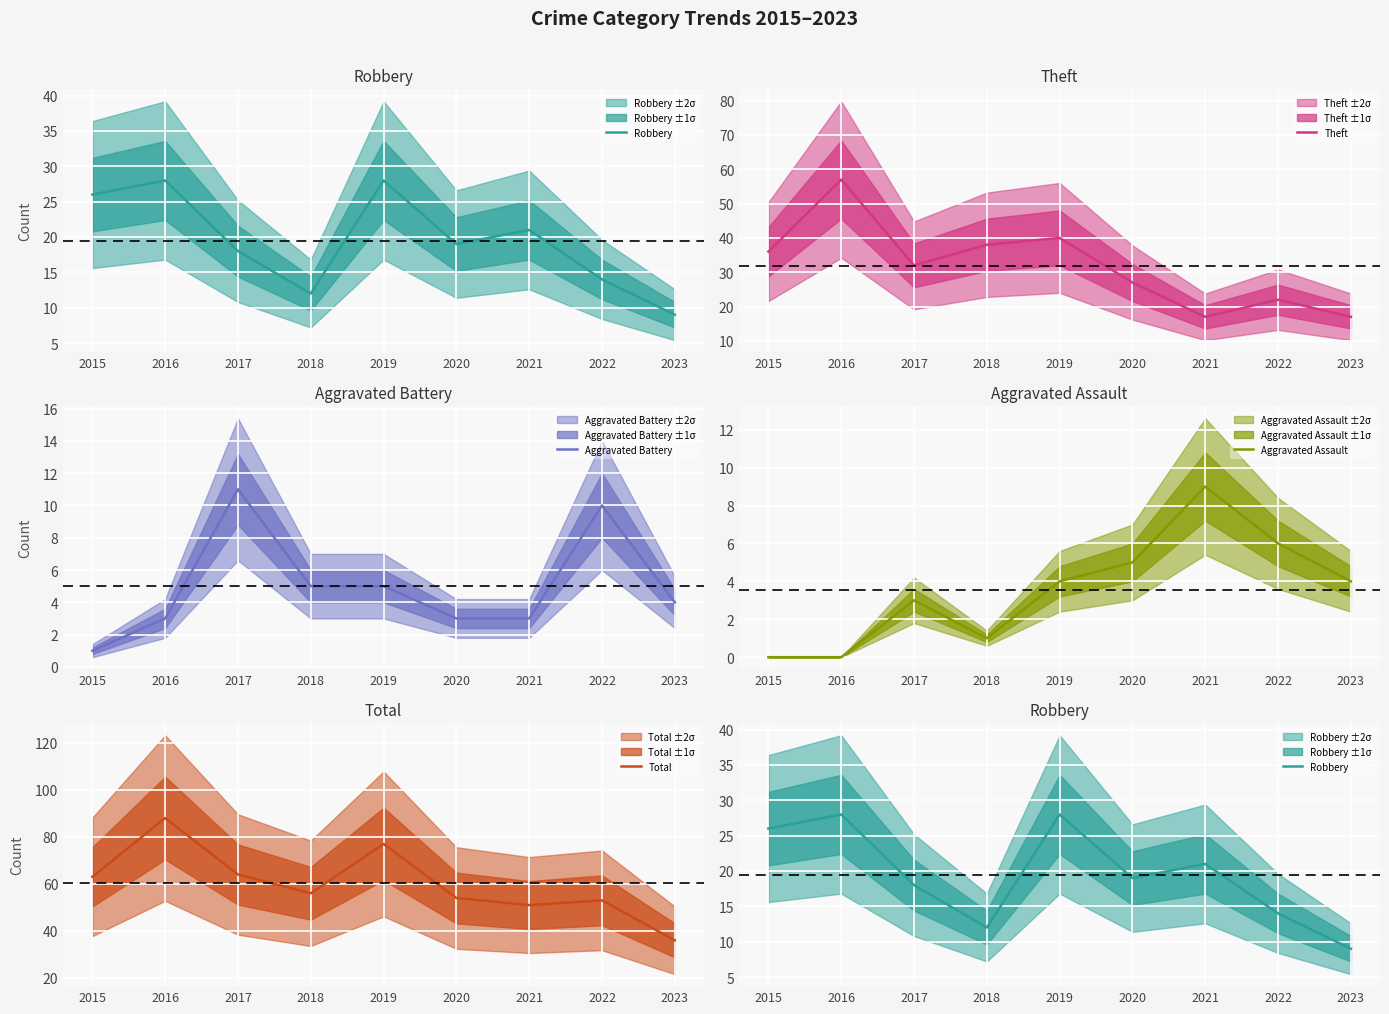

True or false: Aggravated Assault and Robbery intersect in this chart.

False